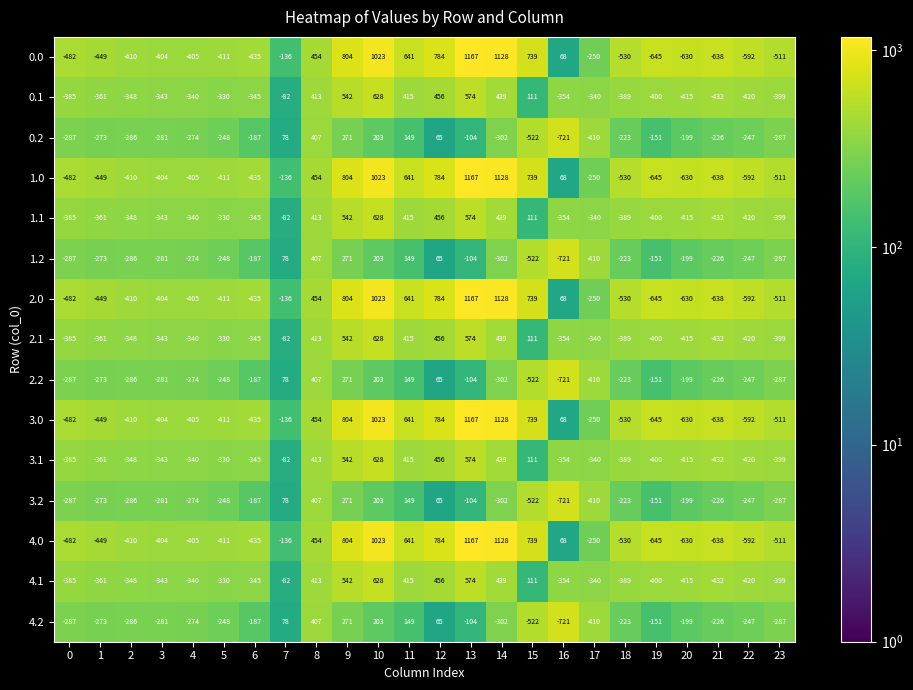

At which label is 0.1 closest to 354?

16